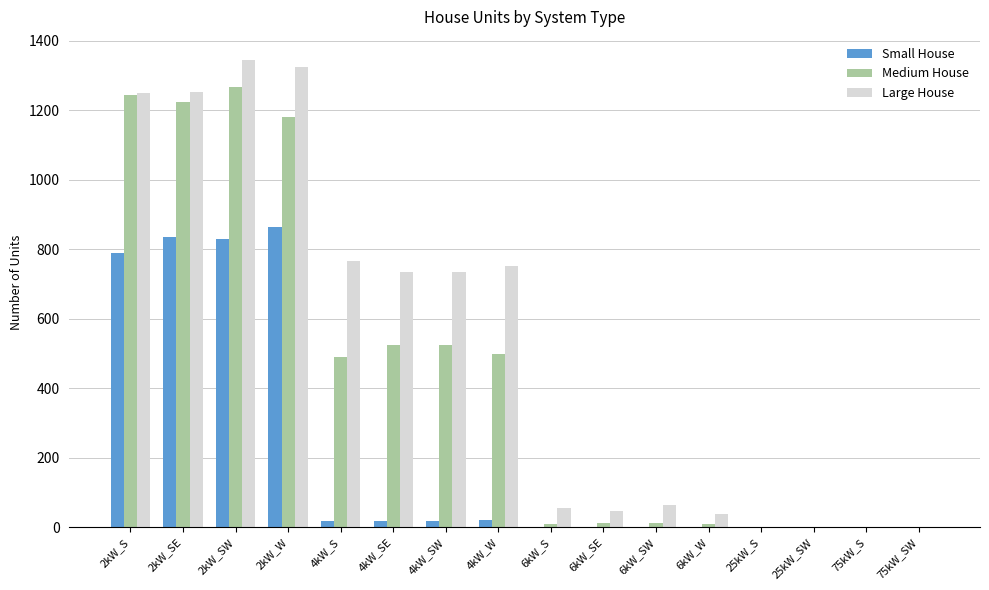

At which label does Small House reach its peak?

2kW_W